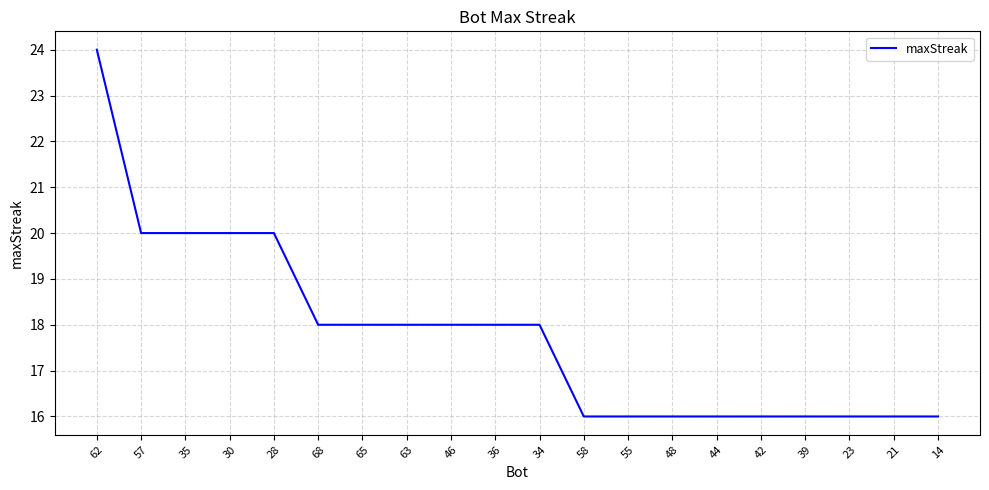

Read the value at 48.

16